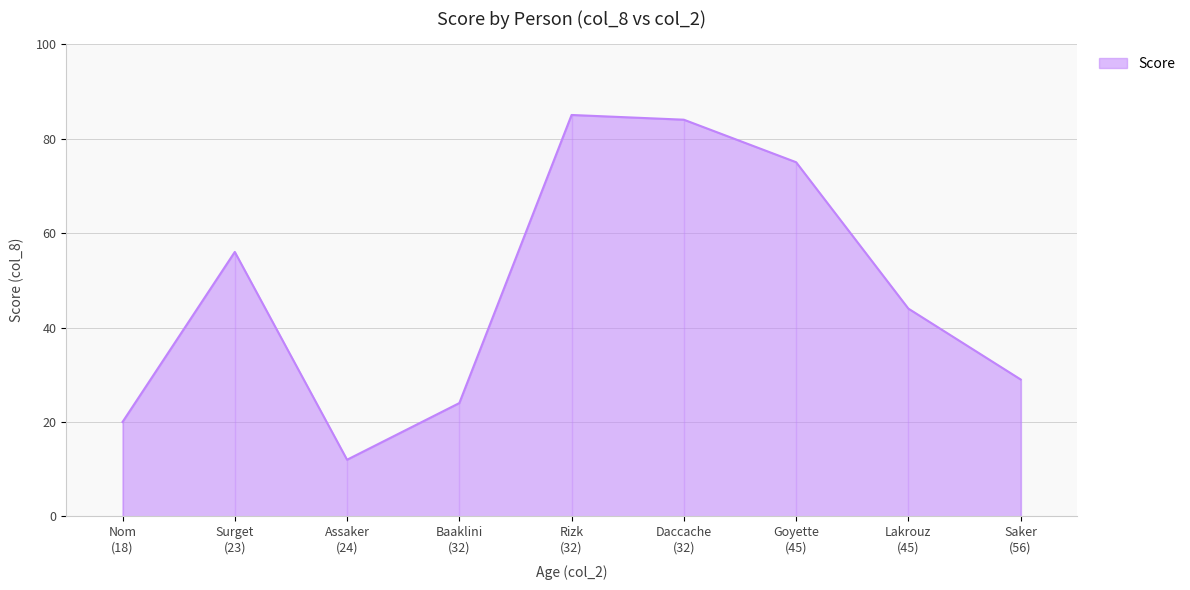

What is the highest value of the Score series?

85